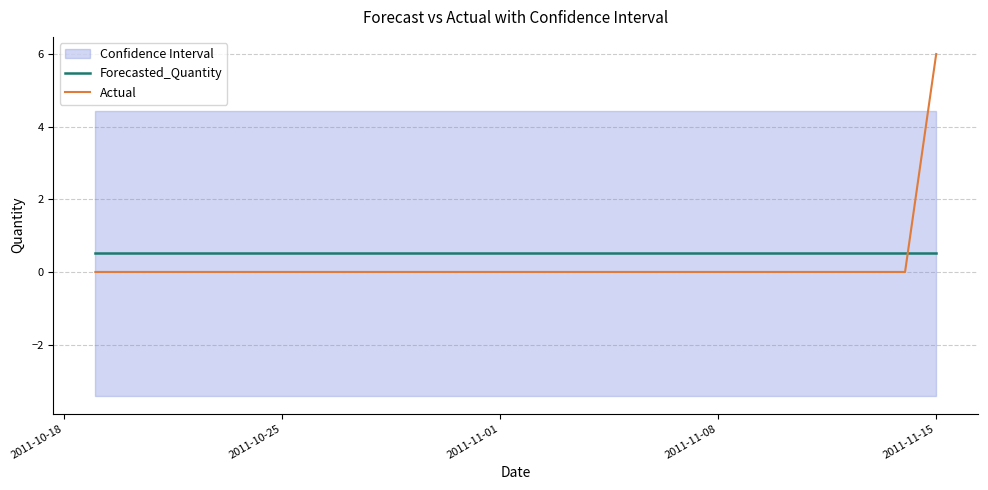

After their last crossing, which series has the higher values: Forecasted_Quantity or Actual?

Actual